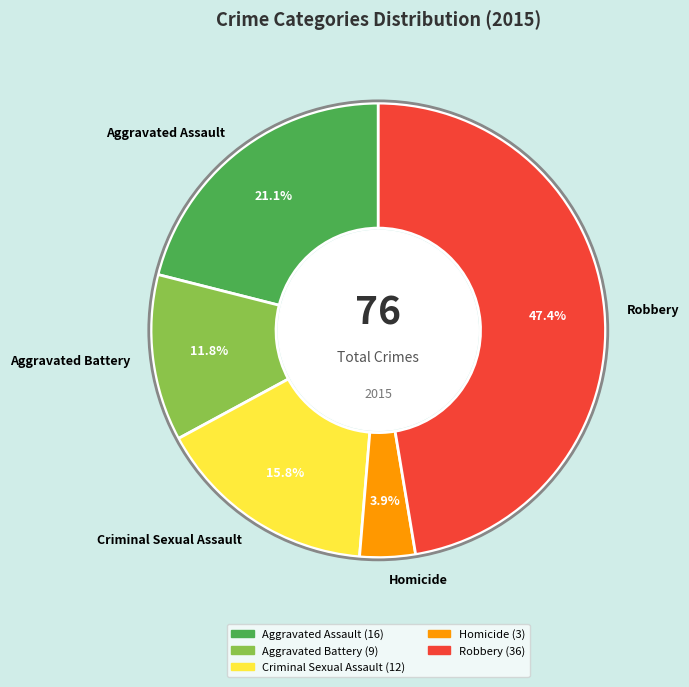

True or false: Criminal Sexual Assault accounts for 16% of the total.

True